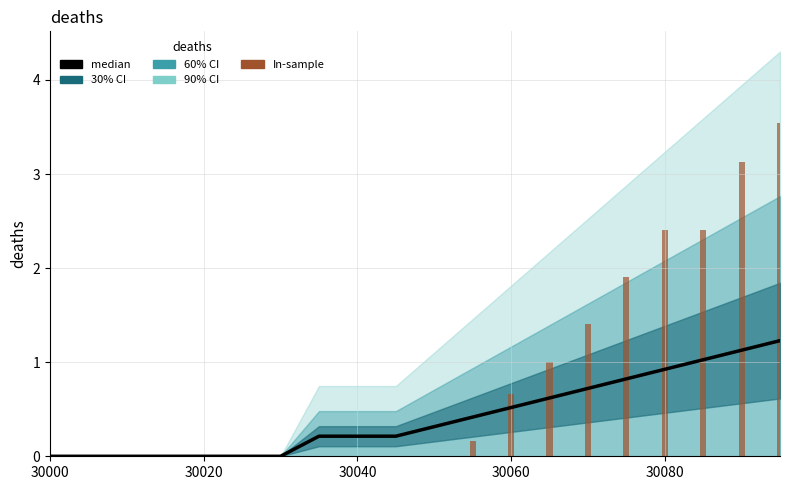

What is the difference between the maximum and minimum values in the In-sample series?

3.5